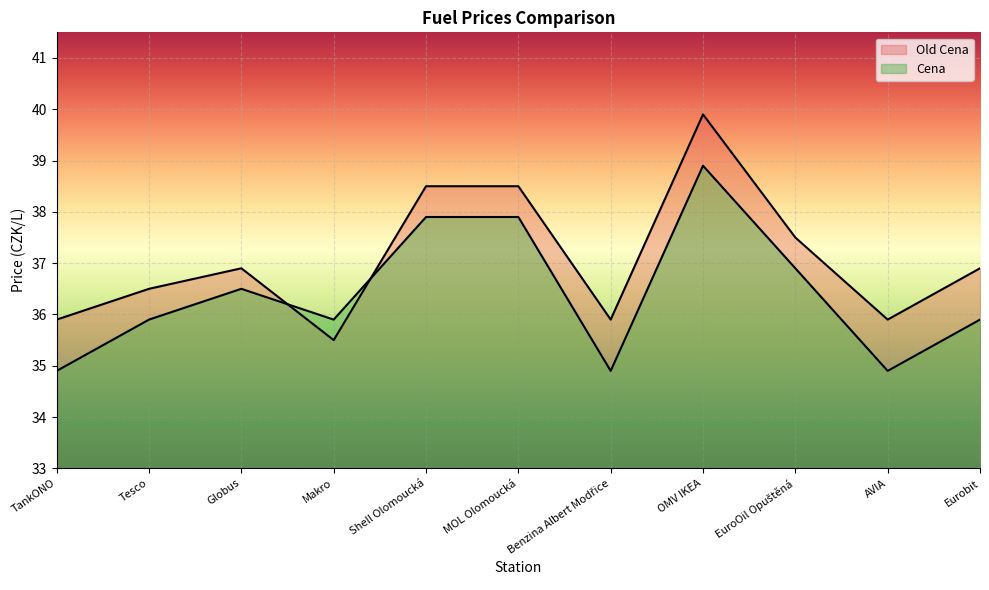

Read the Old Cena value at Benzina Albert Modřice.

35.9